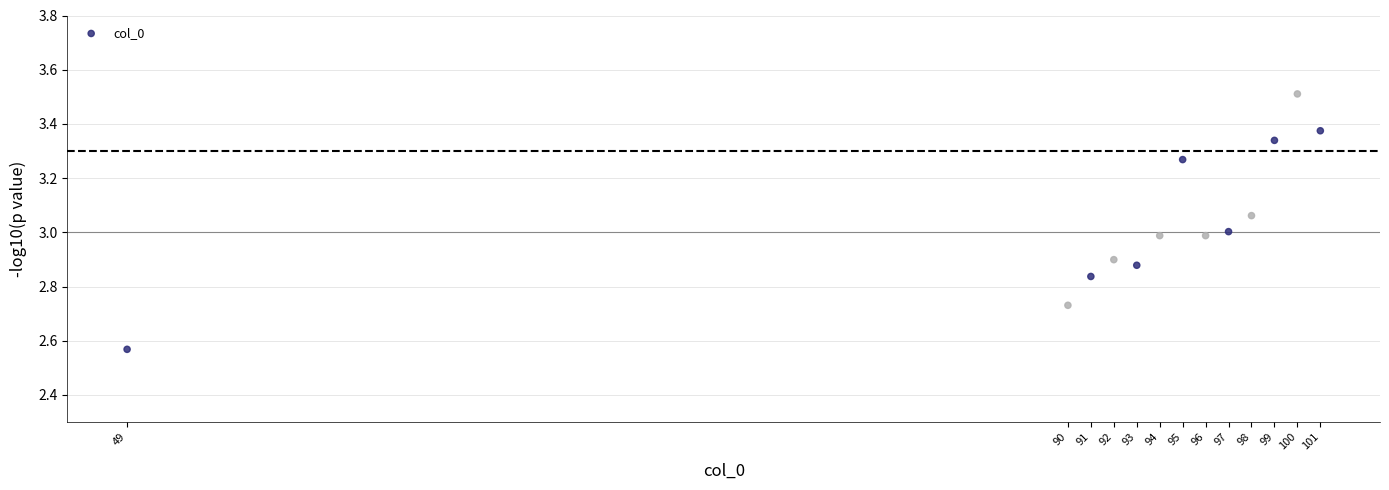

What is the range of Y values (max minus min)?

0.9